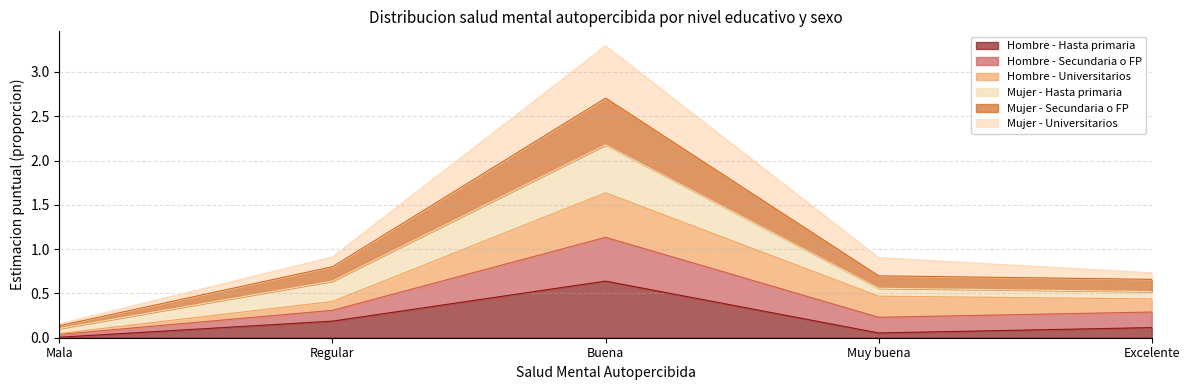

At which category is the sum across all series the highest?

Buena